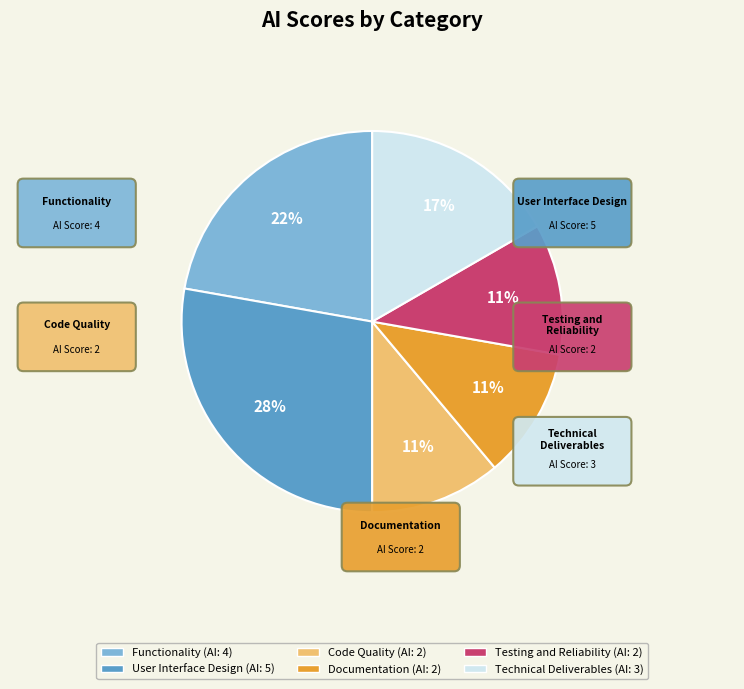

To the nearest percent, what is the difference between the largest and smallest slice percentages?

17%